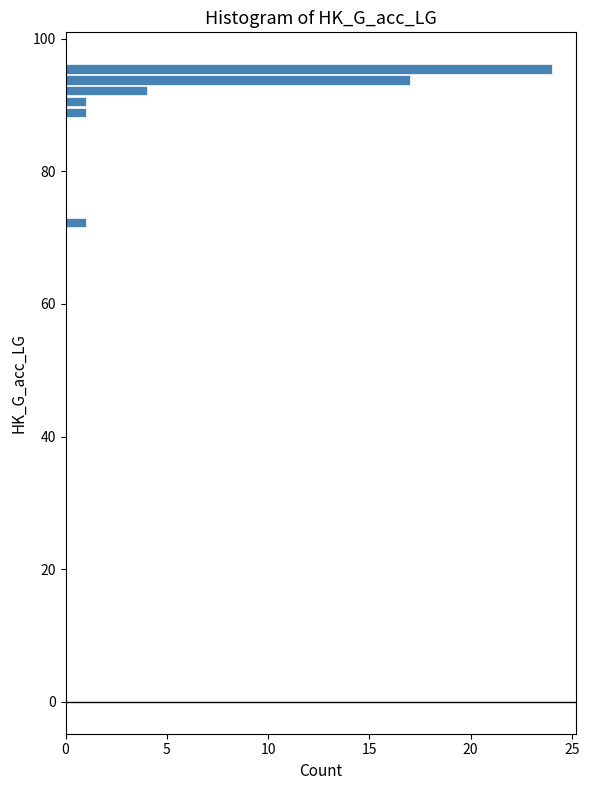

Read against the y-axis, roughly where is the centre of the longest bar?

96